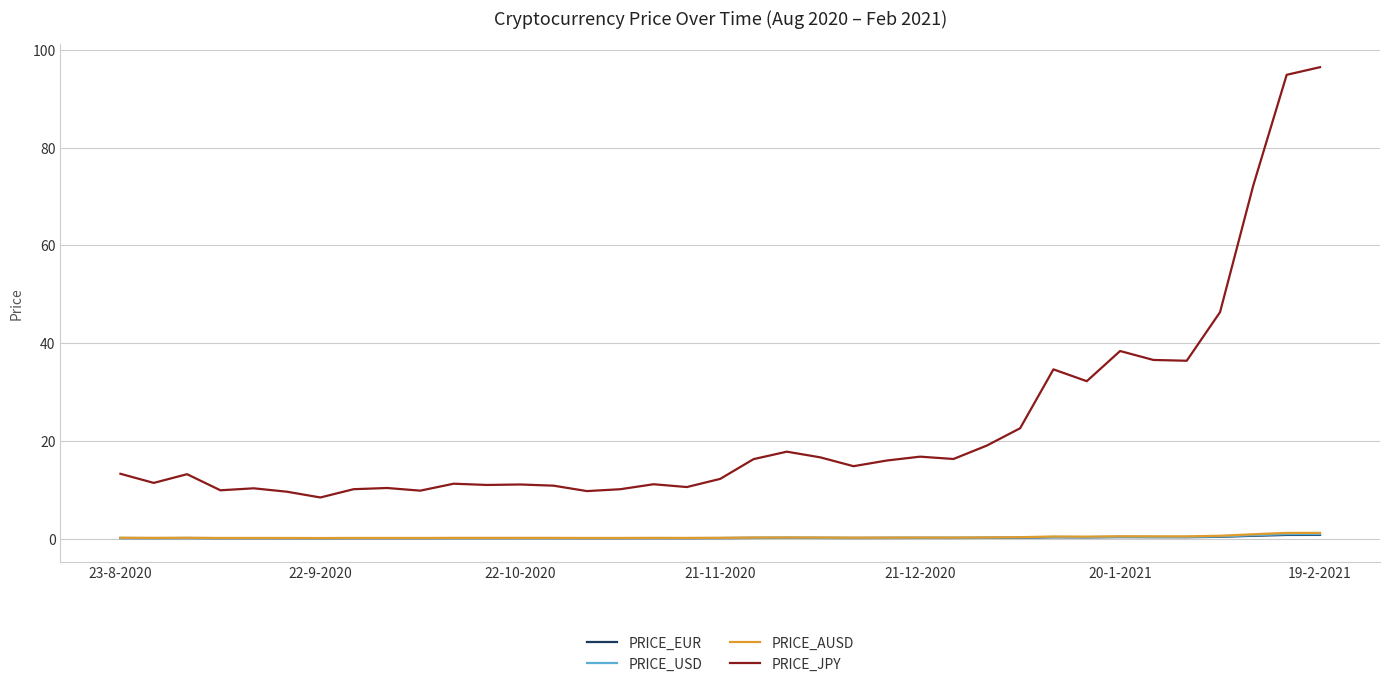

How many series are shown in this chart?

4